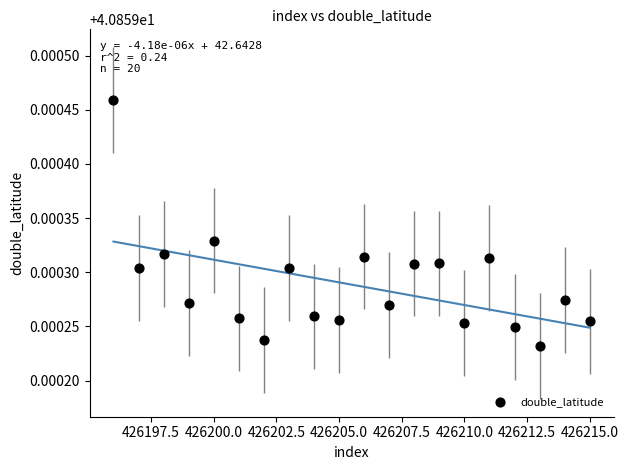

What is the range of X values (max minus min)?

19.0